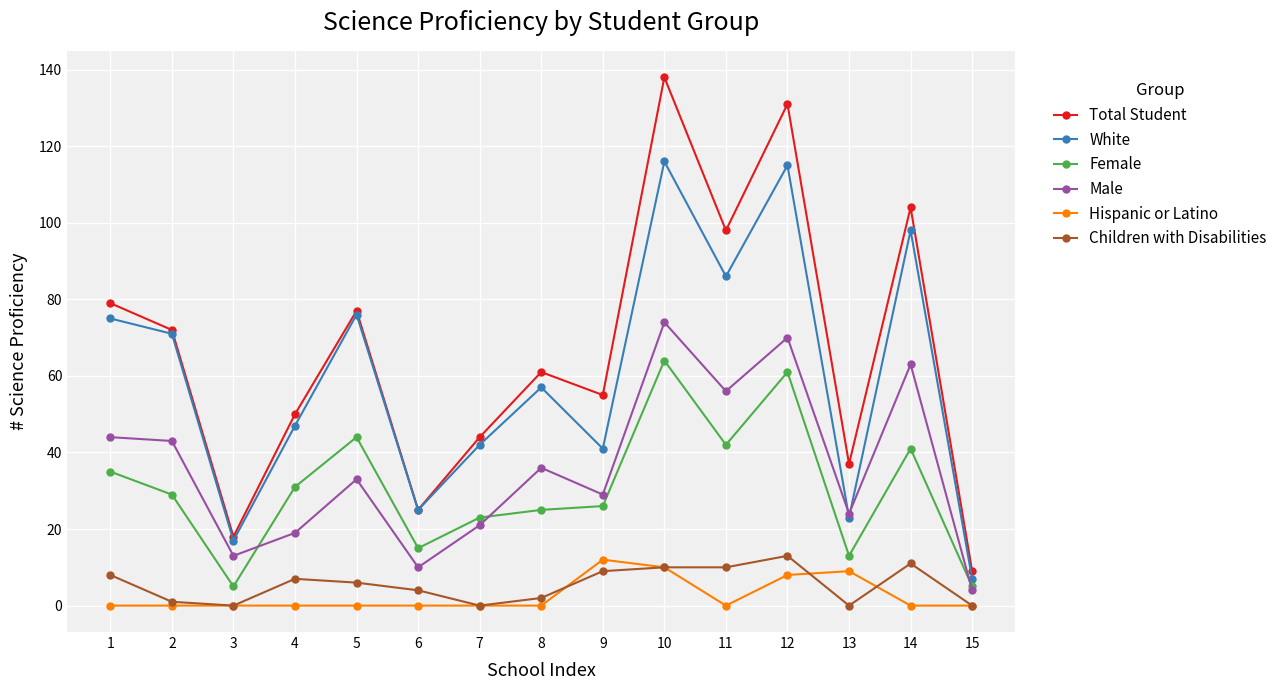

True or false: Hispanic or Latino and Female intersect in this chart.

False